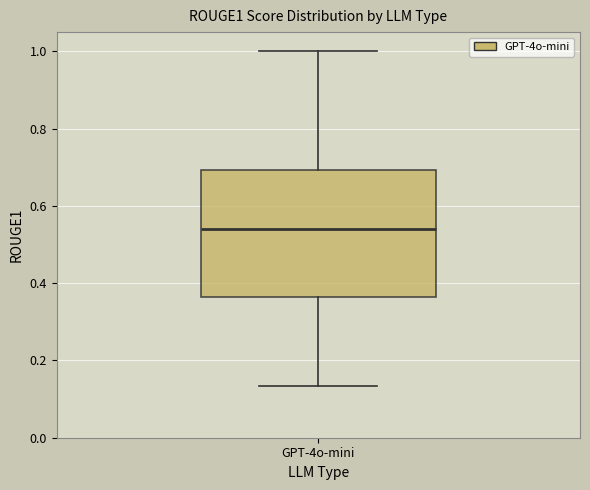

Where does the median line of the box for GPT-4o-mini sit on the y-axis? The values are not printed on the chart, so give them approximately, as read against the axis.

0.54